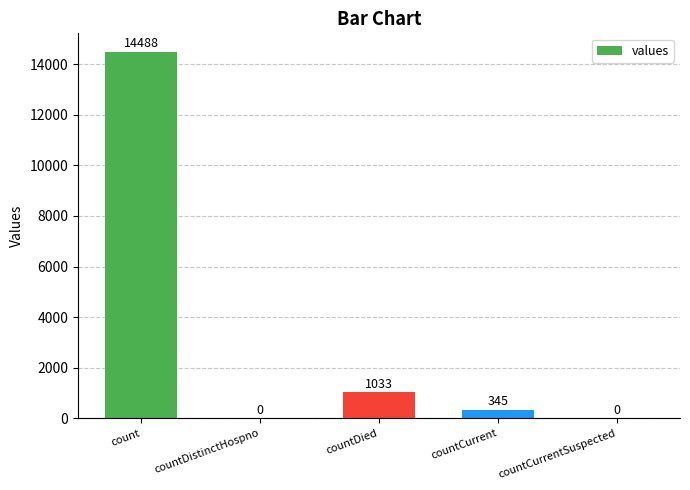

List the labels in order of value, smallest first.

countDistinctHospno, countCurrentSuspected, countCurrent, countDied, count